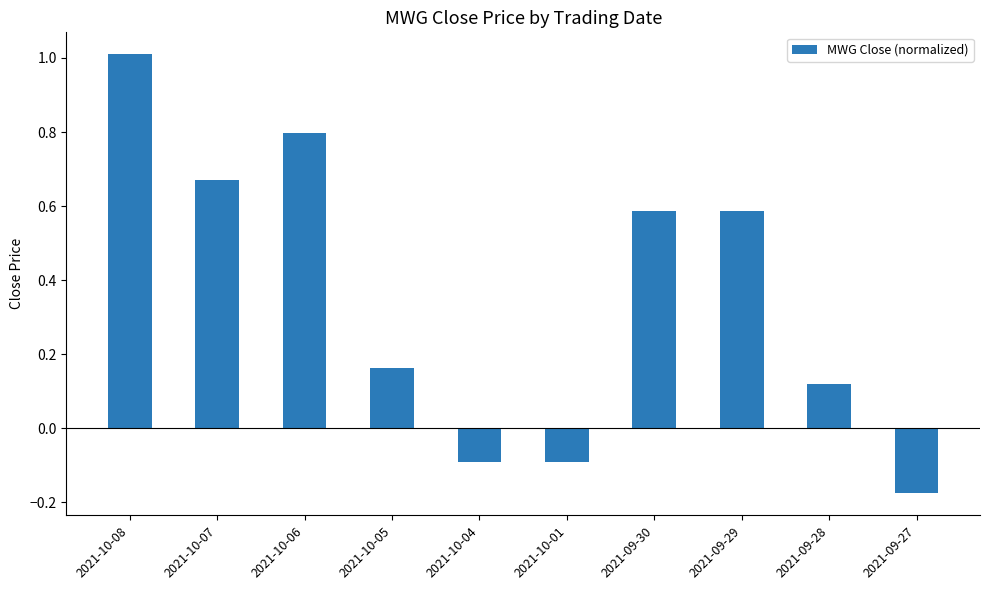

True or false: the data shows 0.2 at 2021-09-30.

False